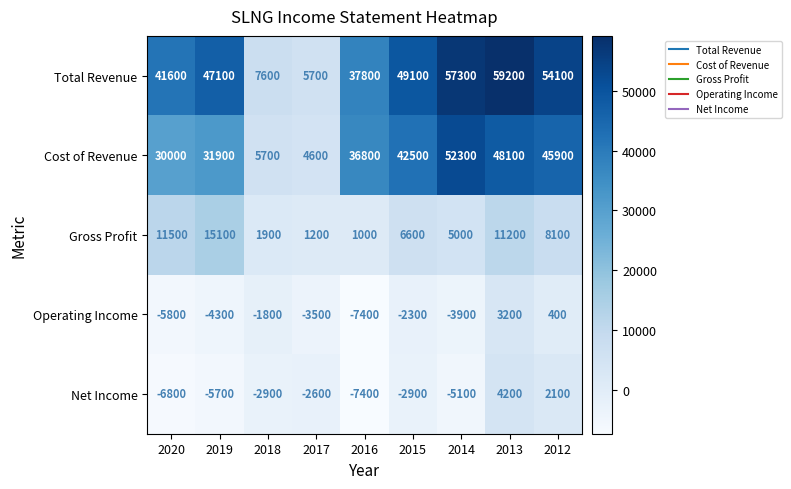

What is the spread (max minus min) of values at 2018?

10500